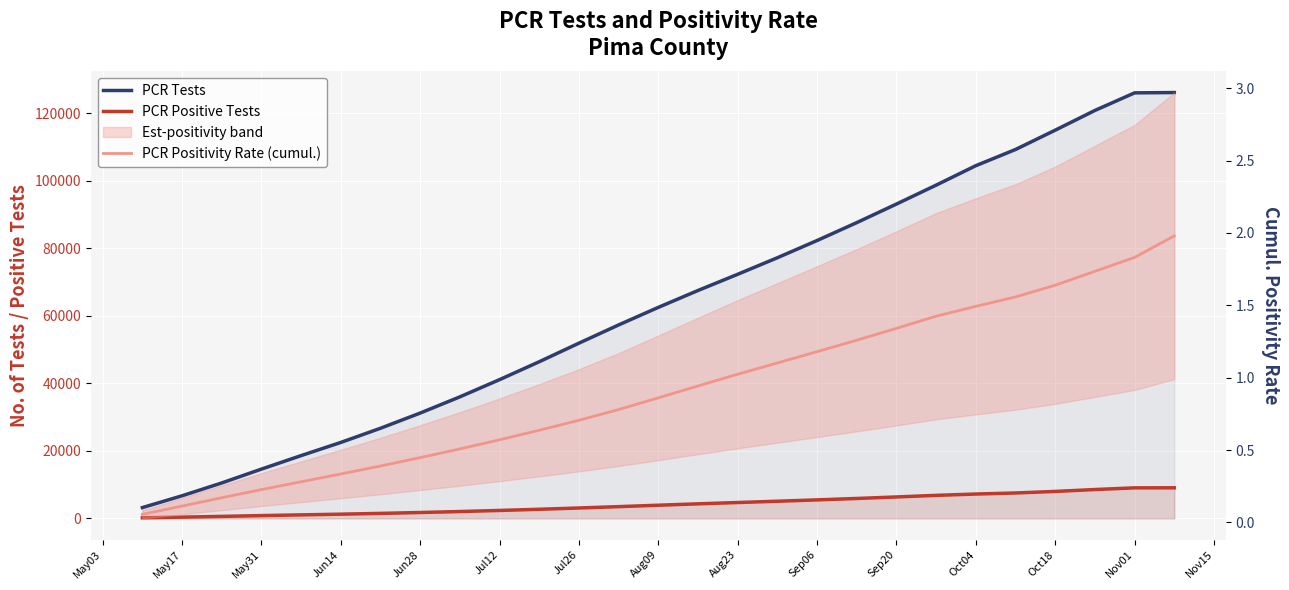

How many categories are shown in the chart?

27